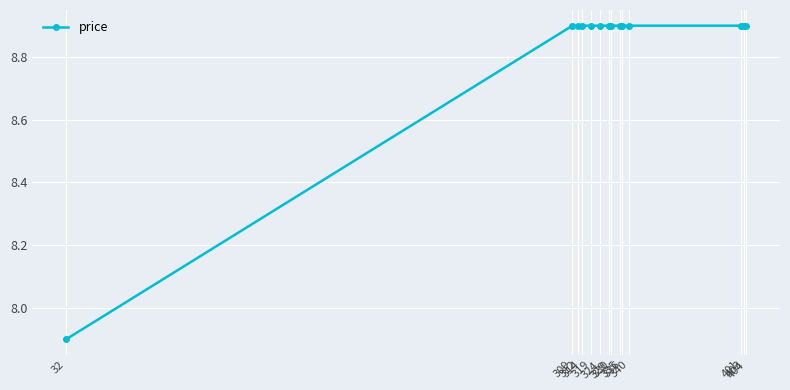

Reading left to right, transcribe all the data shown in this chart.

7.9	8.9	8.9	8.9	8.9	8.9	8.9	8.9	8.9	8.9	8.9	8.9	8.9	8.9